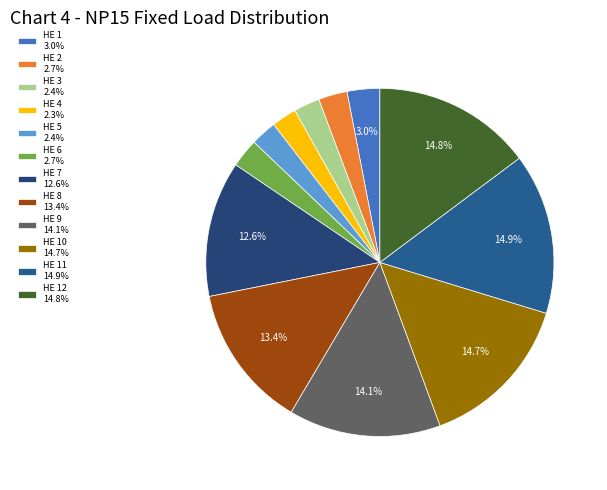

Does any single category account for the majority?

No